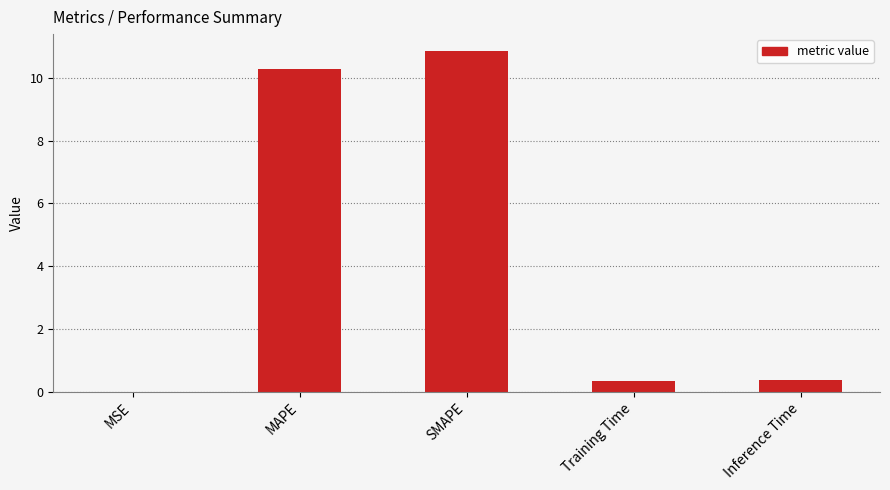

The value at Inference Time is 0.4. True or false?

True